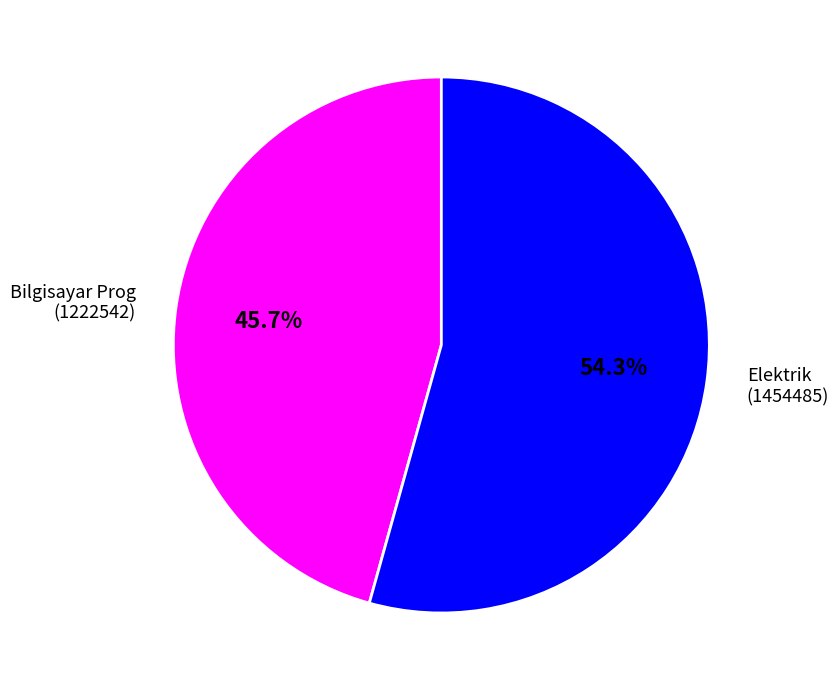

Is there any slice that represents more than half of the pie?

Yes